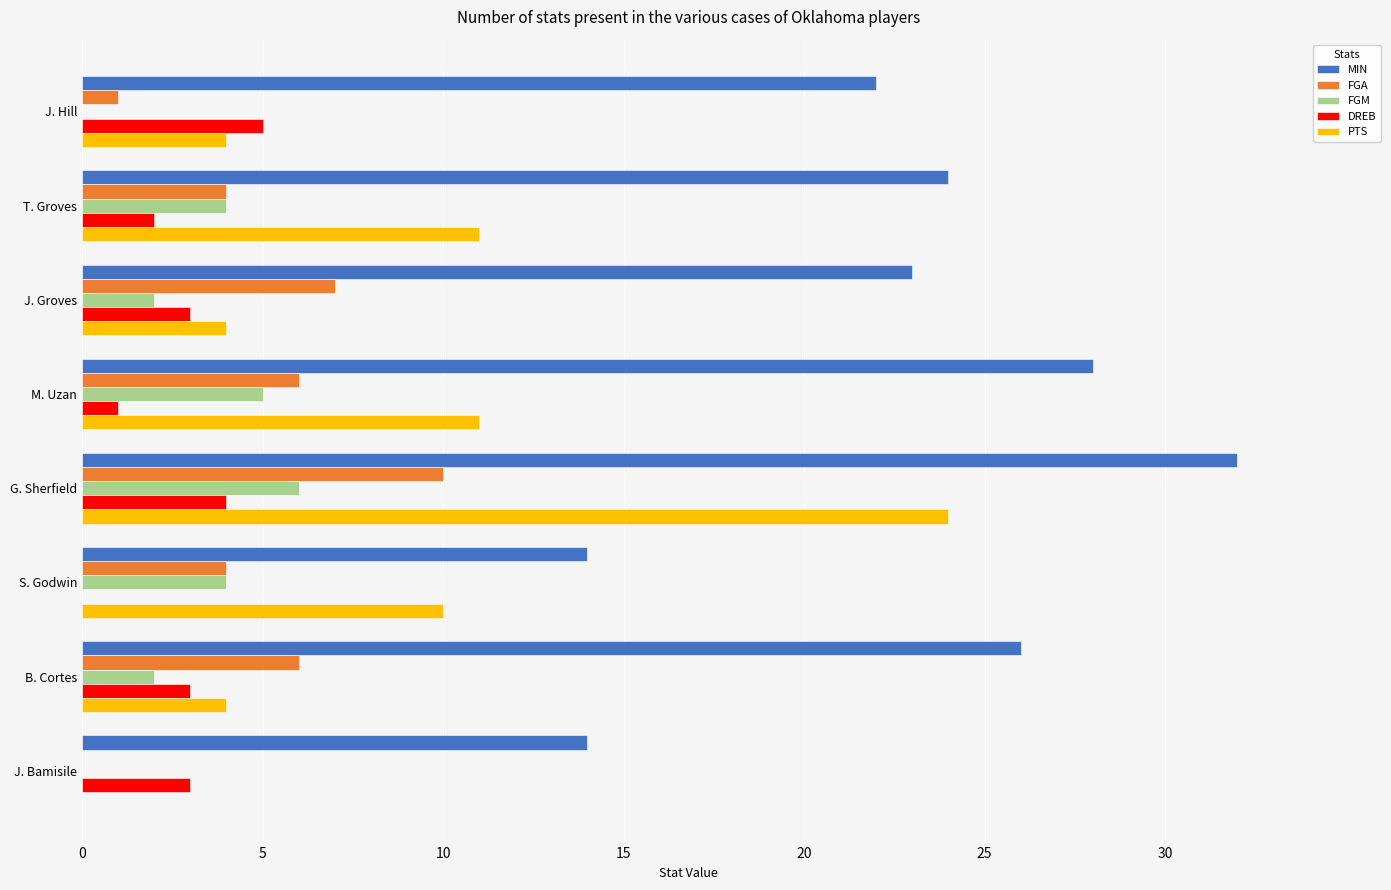

Which series changed the most between S. Godwin and B. Cortes?

MIN